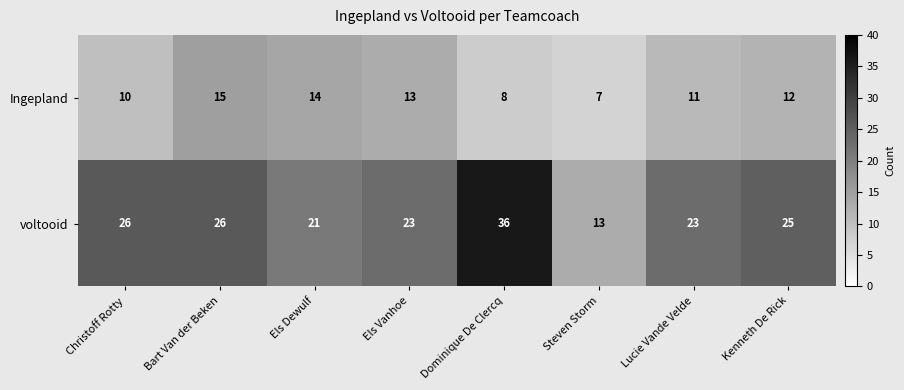

At which label does voltooid reach its minimum?

Steven Storm